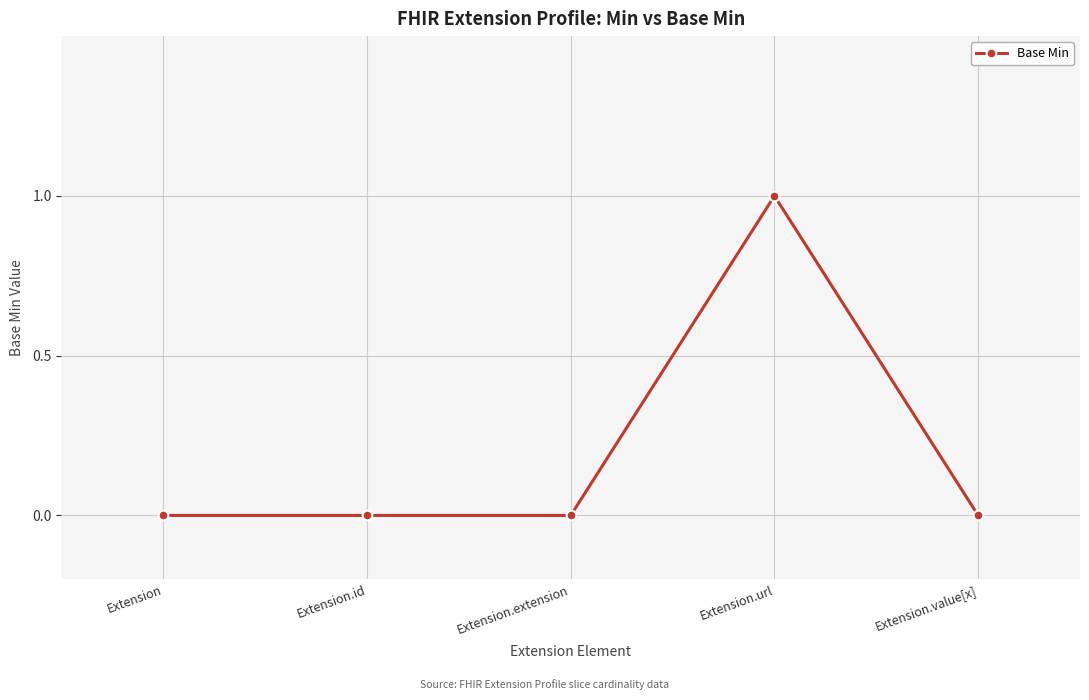

How many distinct data groups are displayed?

1